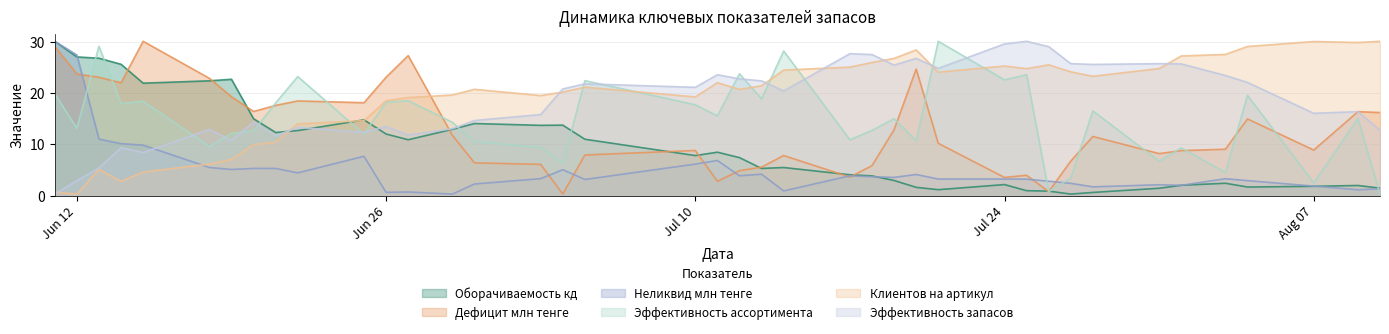

Is it true that Эффективность ассортимента equals 9.4 at 2023-07-03?

True